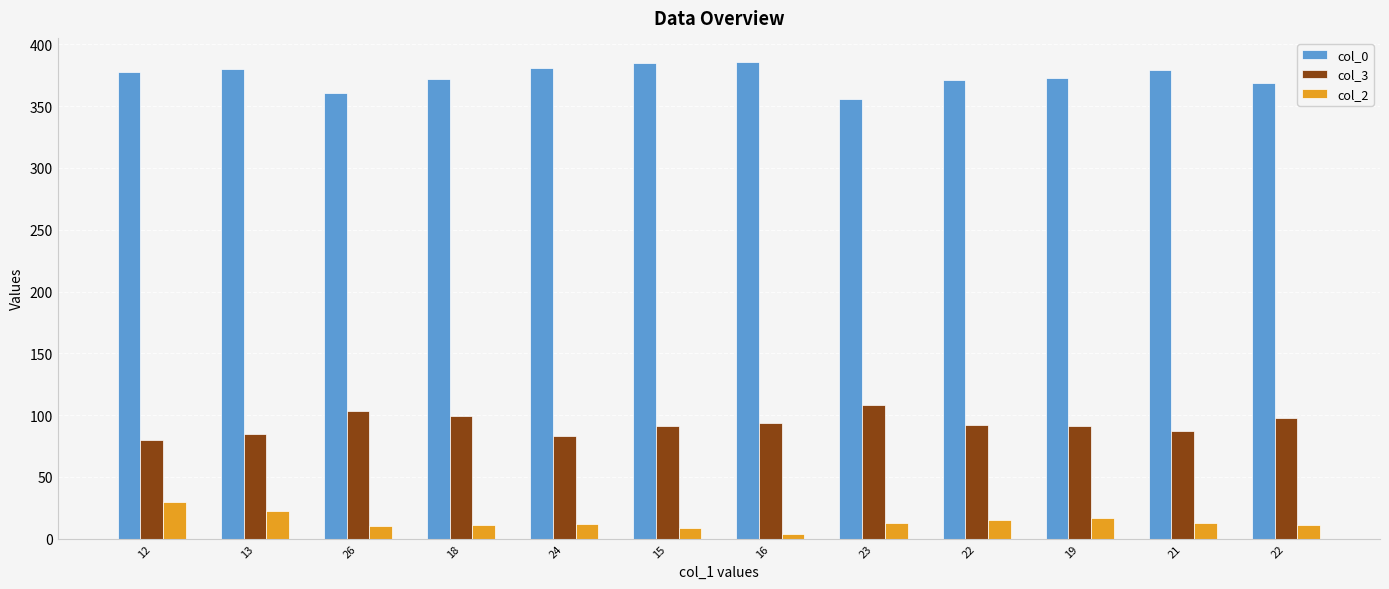

Is it true that col_2 equals 9 at 15?

True